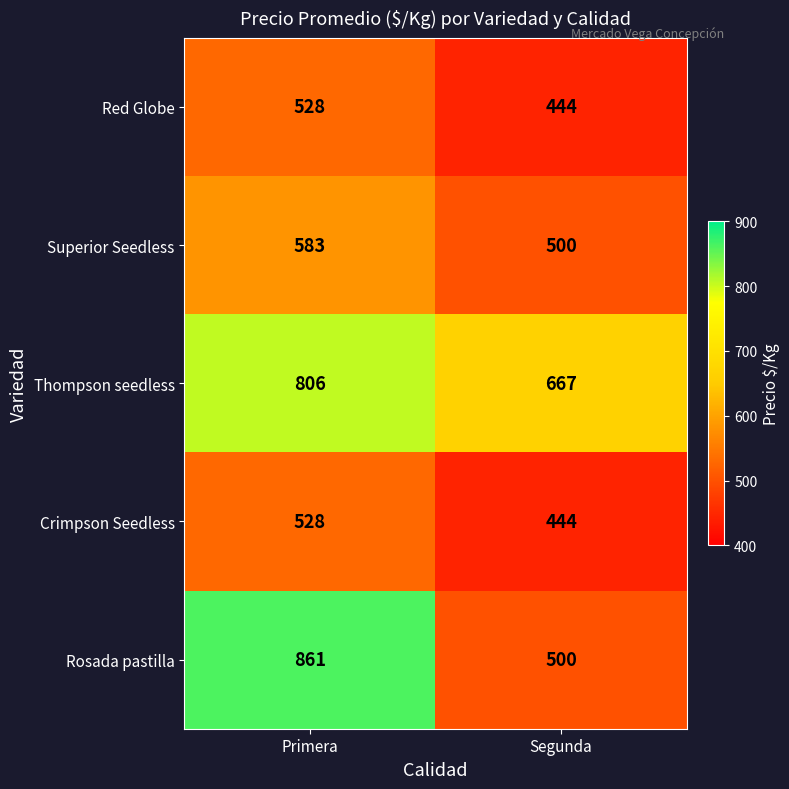

What is the sum of all Thompson seedless values?

1473